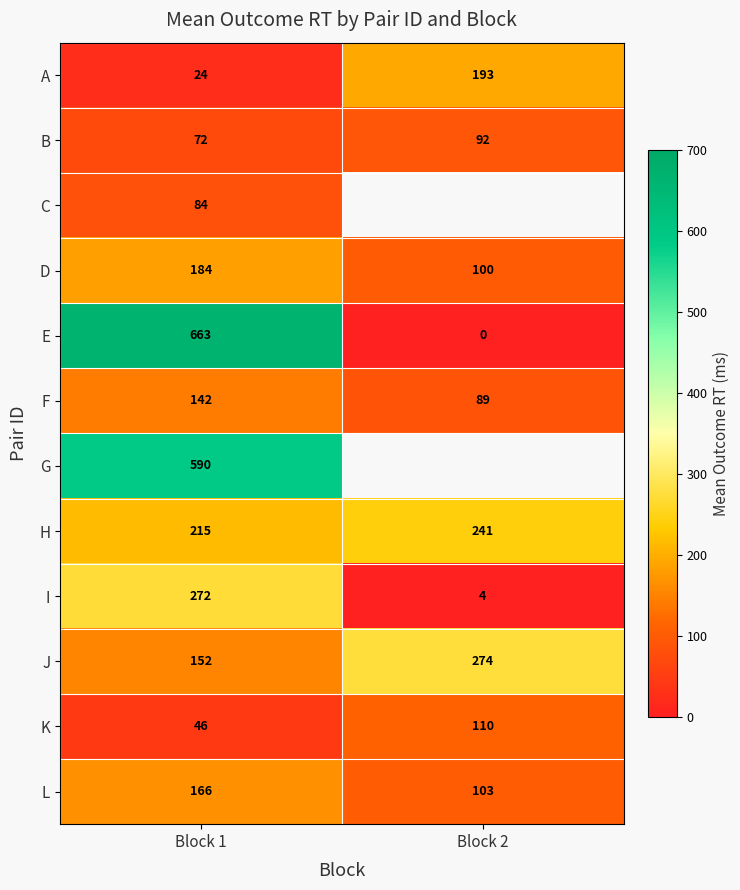

True or false: J has a value of 141.1 at Block 2.

False